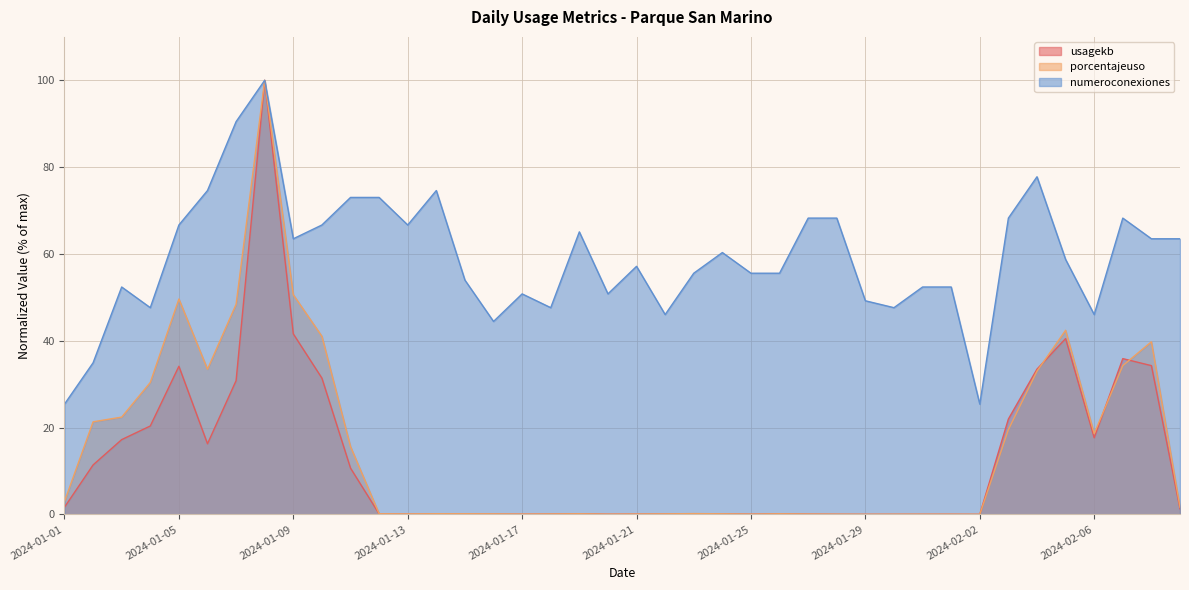

Read the numeroconexiones value at 2024-01-13.

66.7